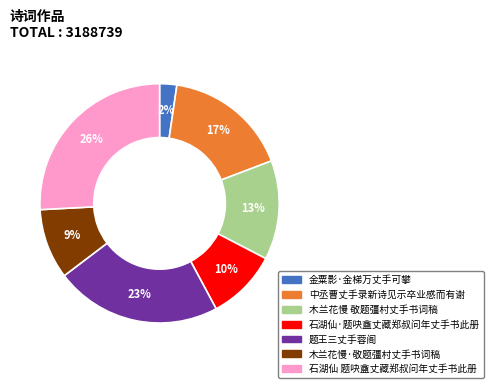

Count the number of slices in the pie.

7